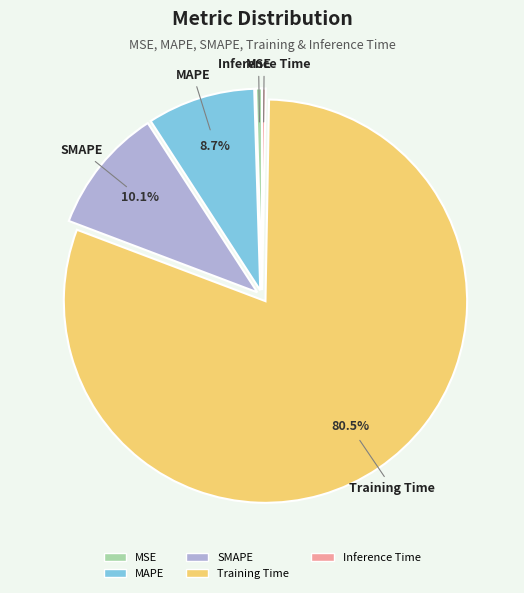

To the nearest percent, what is the difference between the MAPE and Training Time slice percentages?

72%